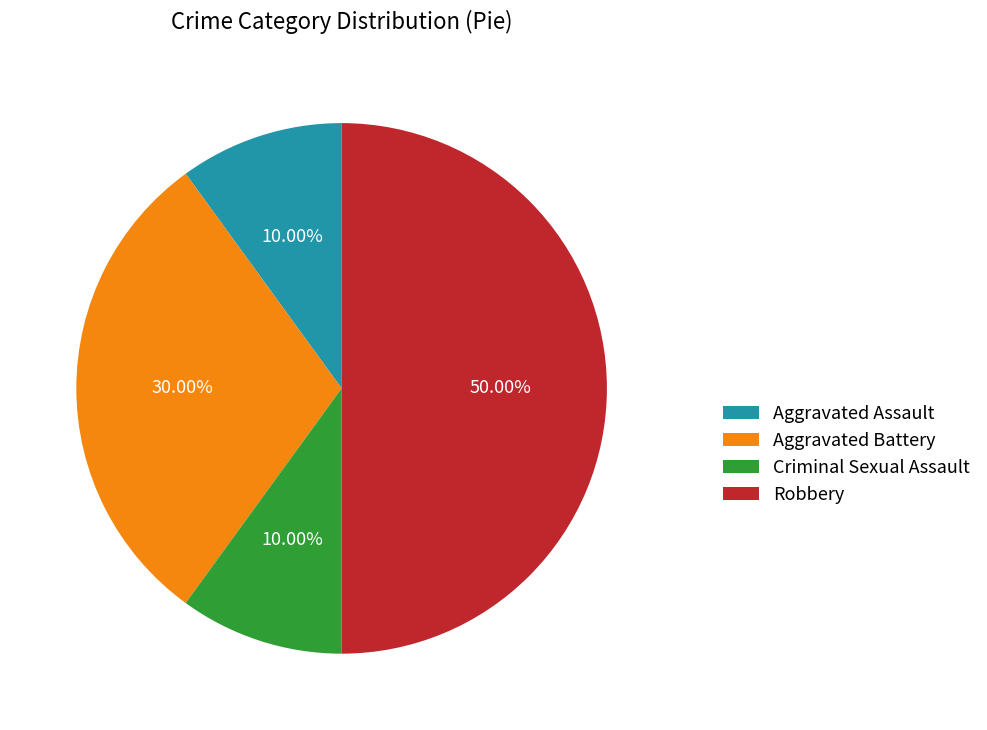

Does Aggravated Assault account for over 50% of the chart?

No